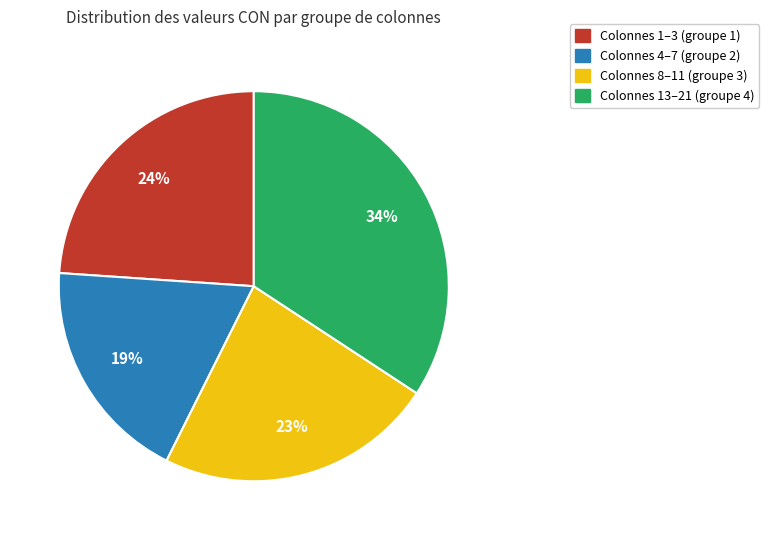

Is there a majority slice in this chart?

No